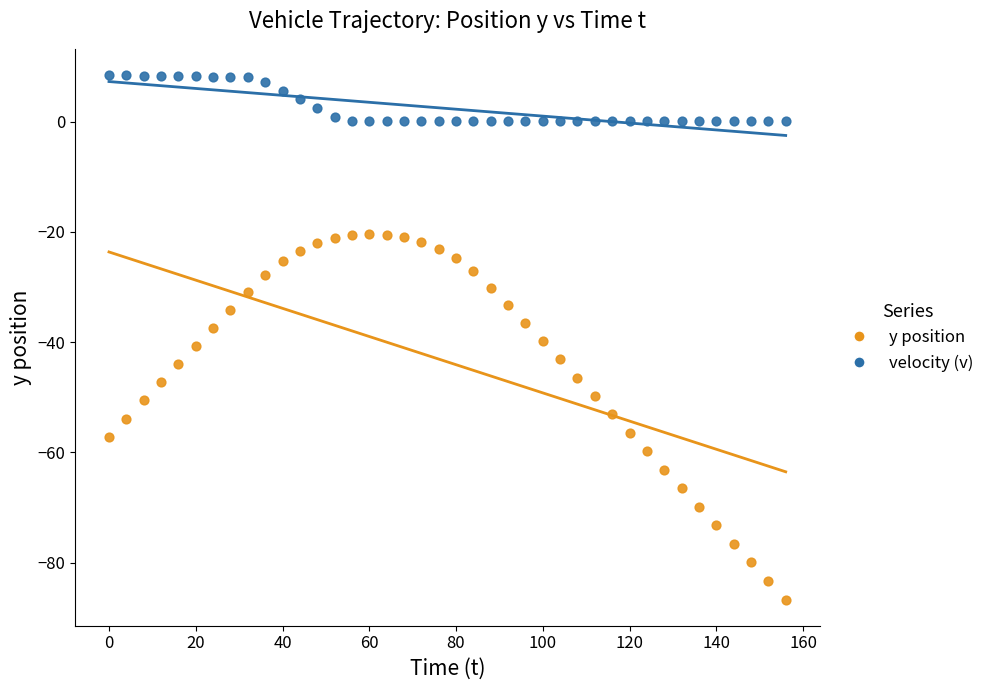

What is the X range (max minus min) for the scatter plot?

156.0